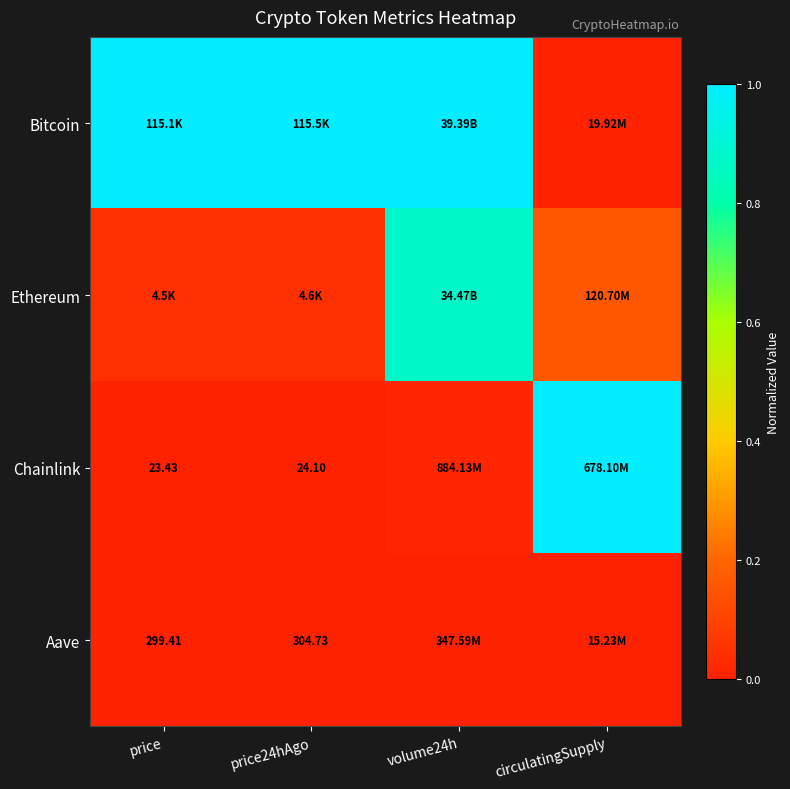

Between price and volume24h, which series saw the biggest shift?

Ethereum